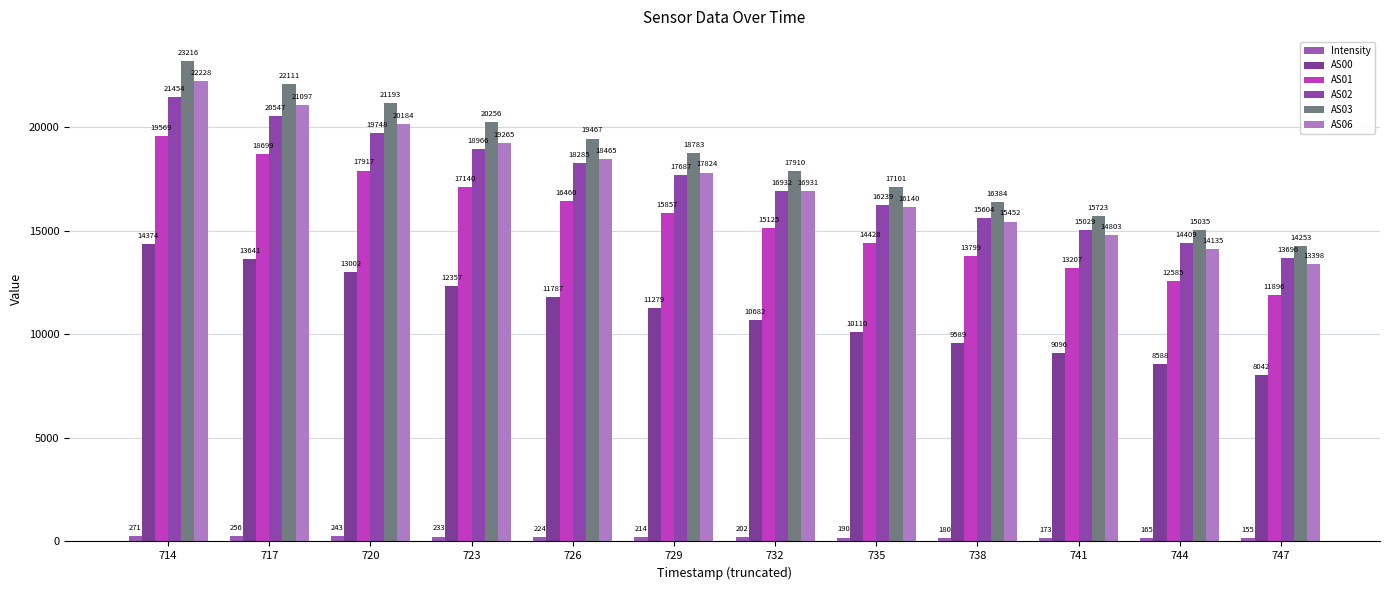

How many bars are there in each group?

6